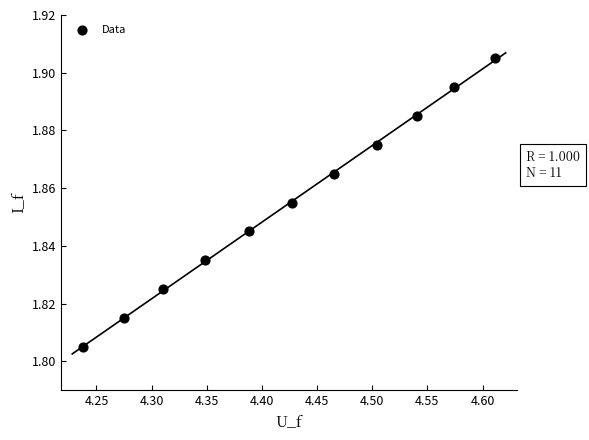

What is the range of X values (max minus min)?

0.4